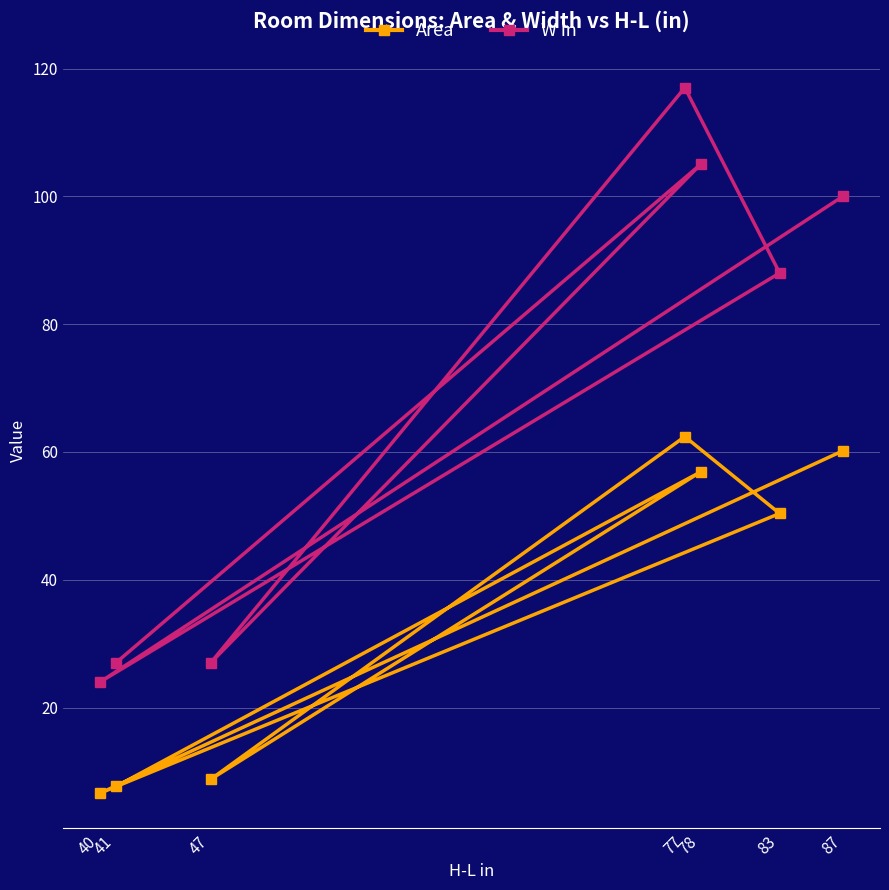

What is the value of the W in point at the 1st from the left?

24.0